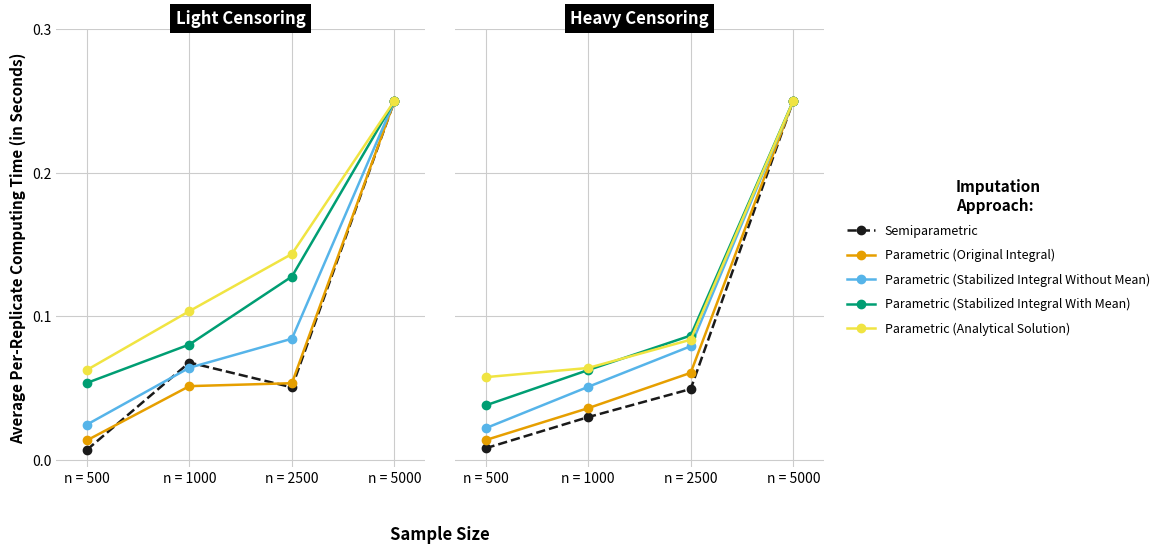

What is the value of the Parametric (Original Integral) point at the 3rd from the left?

0.1